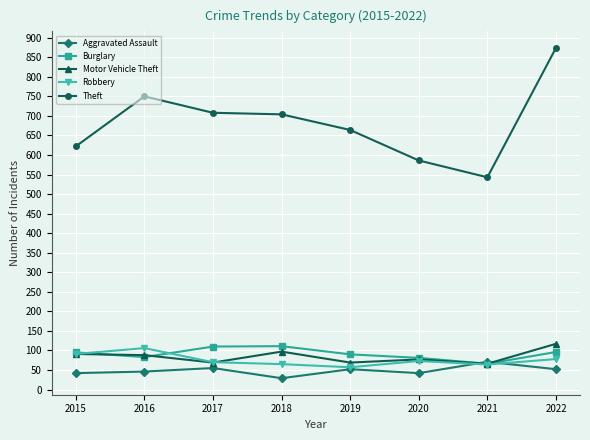

How many data points does each series have?

8